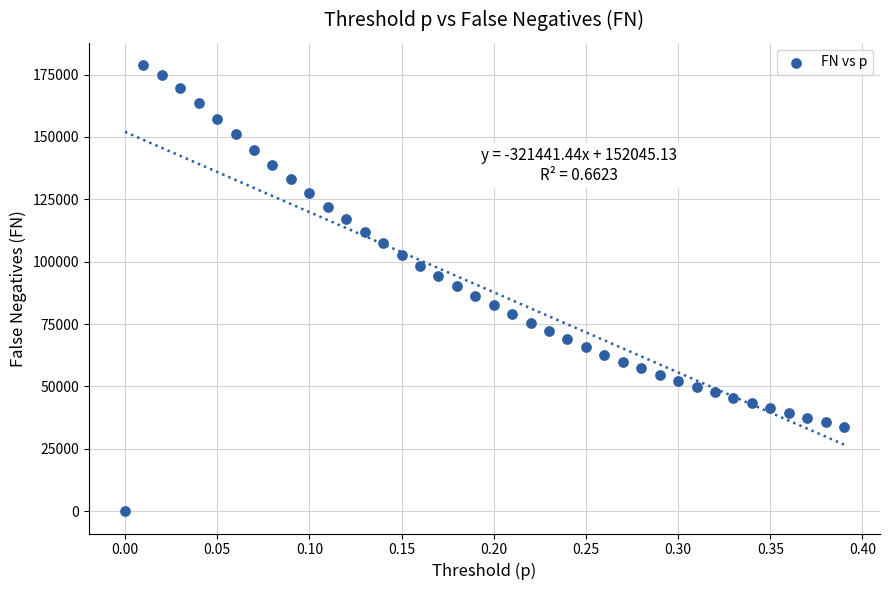

What is the range of Y values (max minus min)?

178775